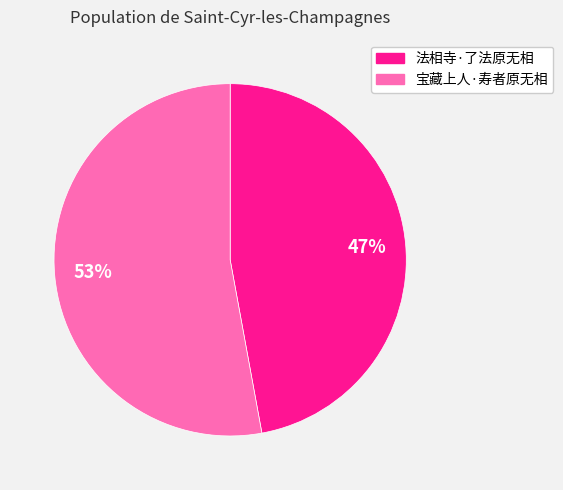

The 法相寺·了法原无相 slice represents 47% of the pie. True or false?

True